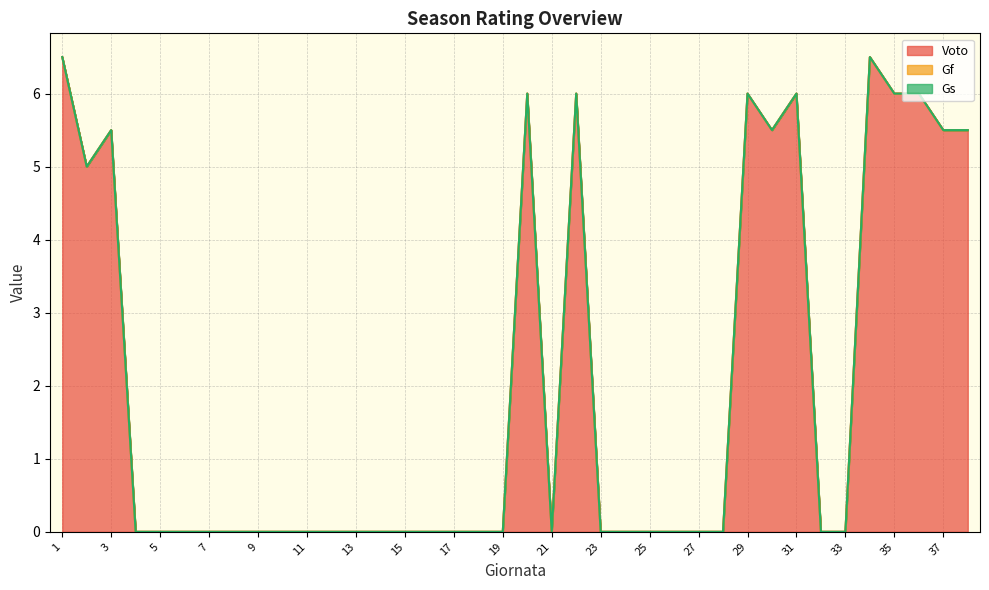

Rank the series by their maximum value, from highest to lowest.

Voto, Gf, Gs